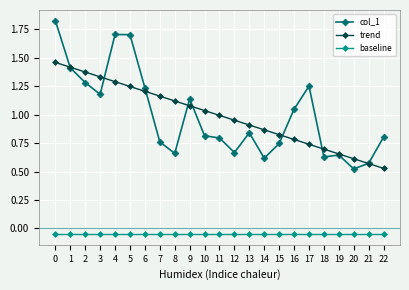

The trend series shows 1.4 at 2. True or false?

True